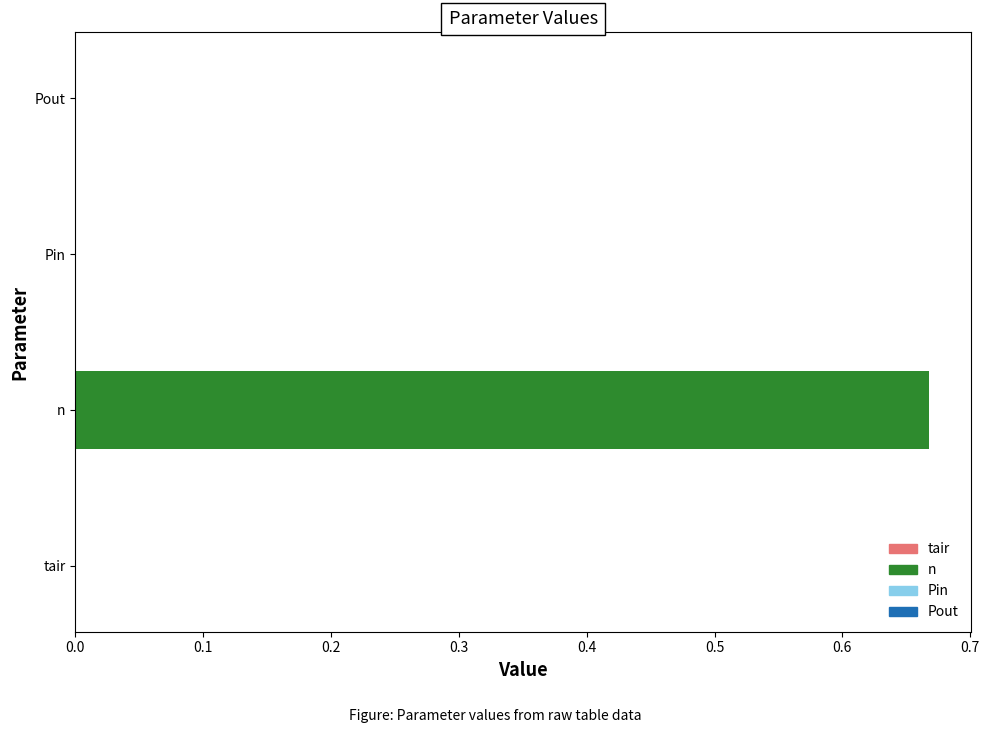

How many groups of bars are there?

4